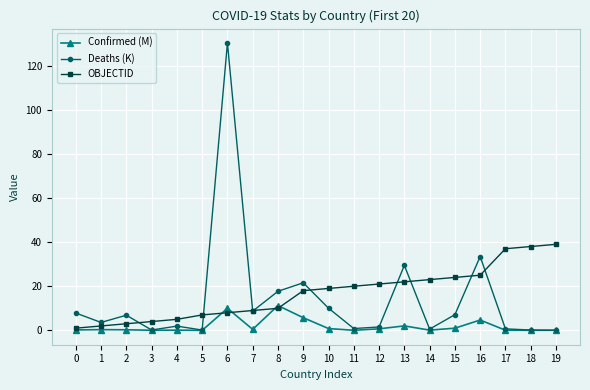

At which category does Deaths (K) reach its first local valley?

1